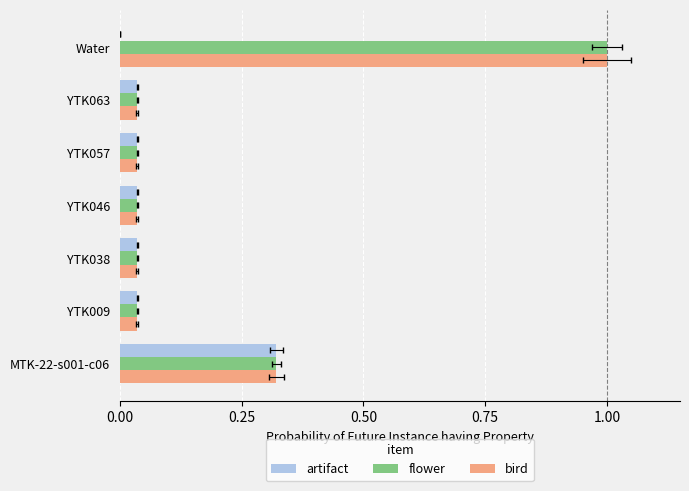

Are the bars horizontal?

Yes